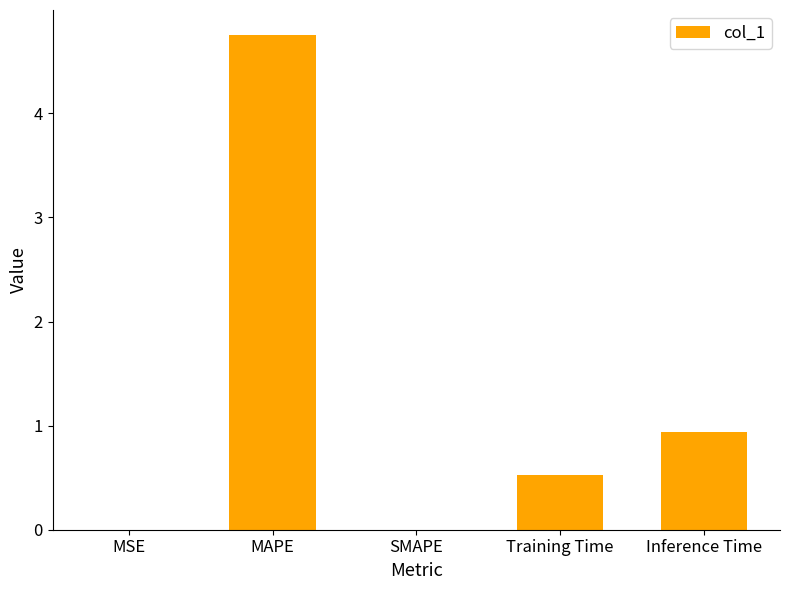

What is the maximum value shown in the chart?

4.8